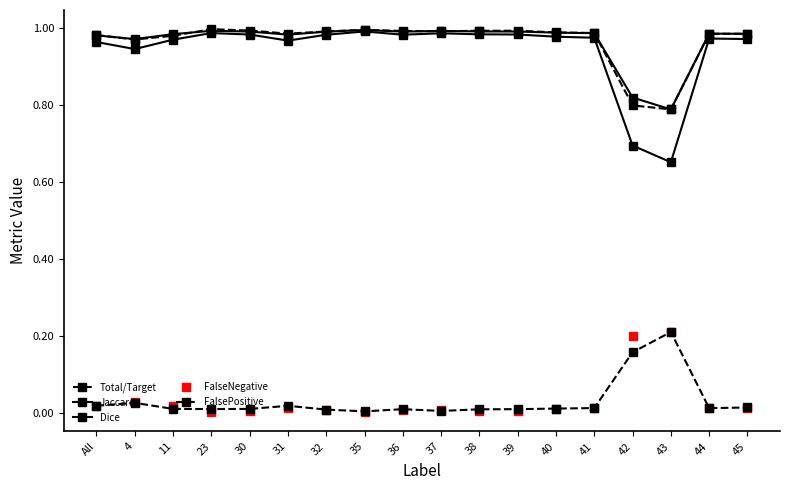

Does the chart have visible grid lines?

No